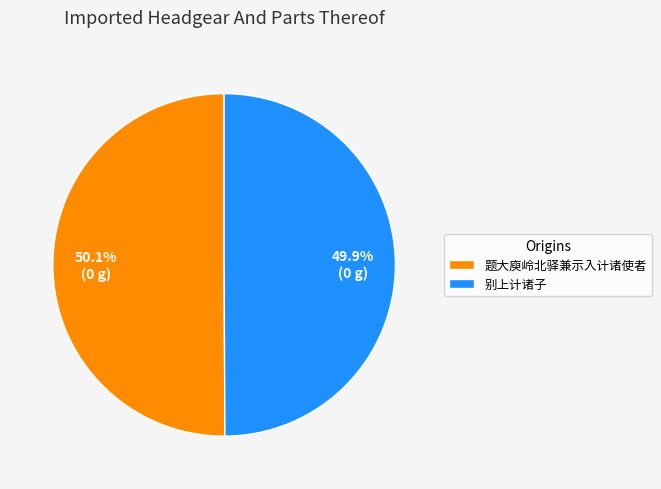

The 别上计诸子 slice represents 38% of the pie. True or false?

False